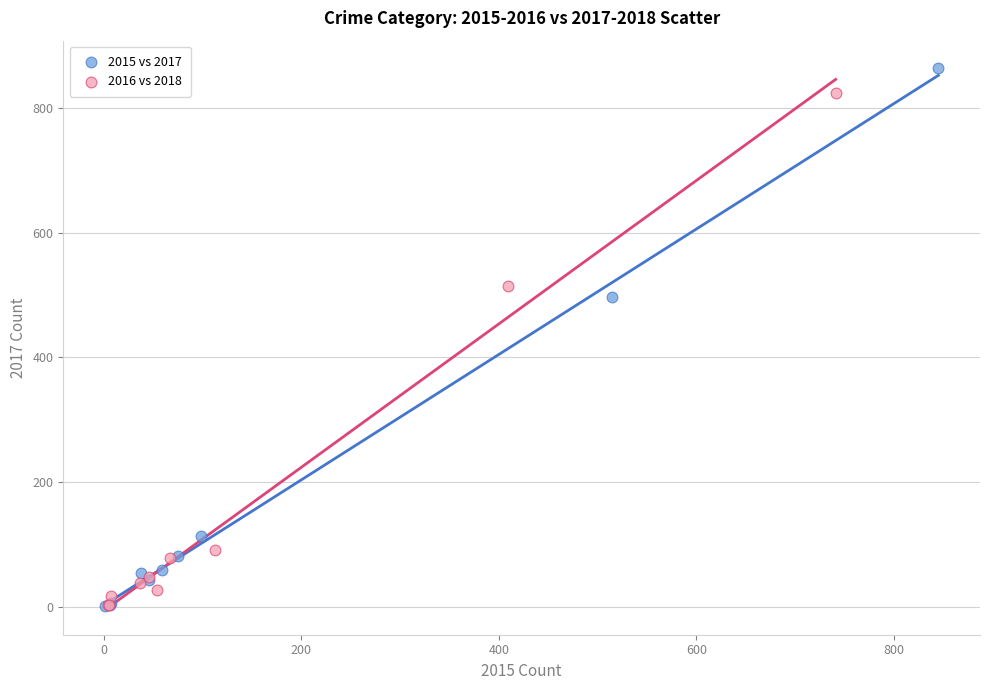

Which series has the largest Y range (max minus min)?

2015 vs 2017